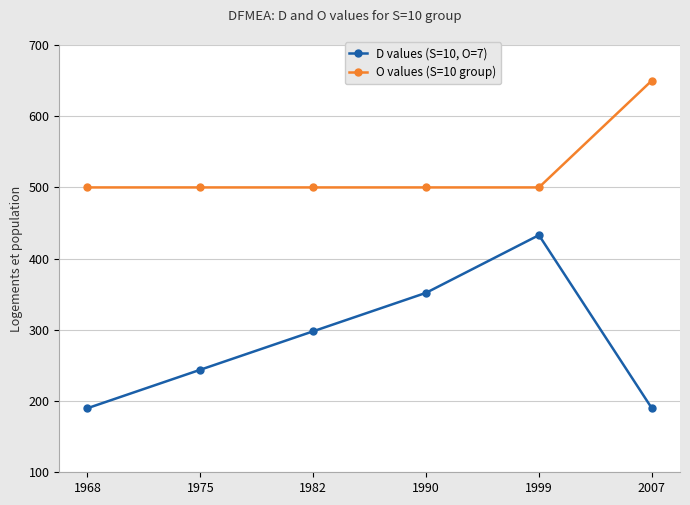

At how many categories does at least one series exceed 250?

6